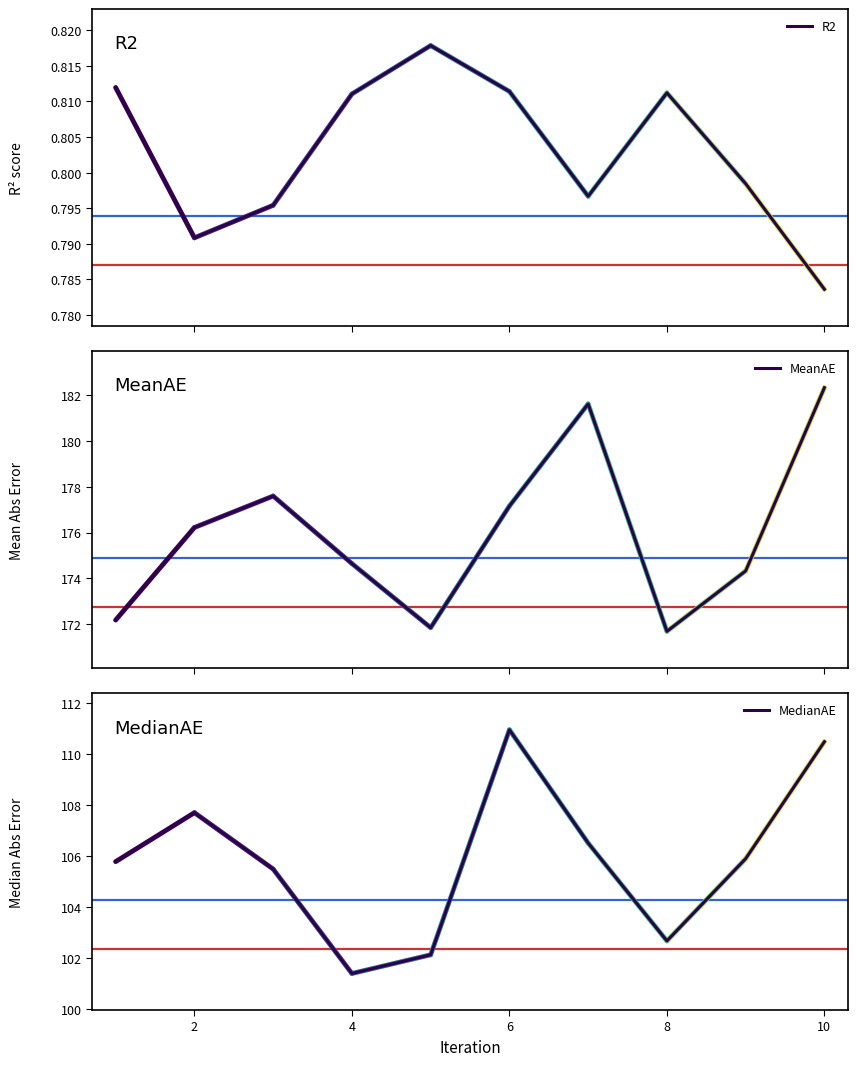

Reading right to left, extract all data points from this chart.

R2: 0.8	0.8	0.8	0.8	0.8	0.8	0.8	0.8	0.8	0.8
MeanAE: 182.3	174.3	171.7	181.6	177.2	171.8	174.6	177.6	176.2	172.2
MedianAE: 110.5	105.9	102.7	106.5	110.9	102.1	101.4	105.5	107.7	105.8